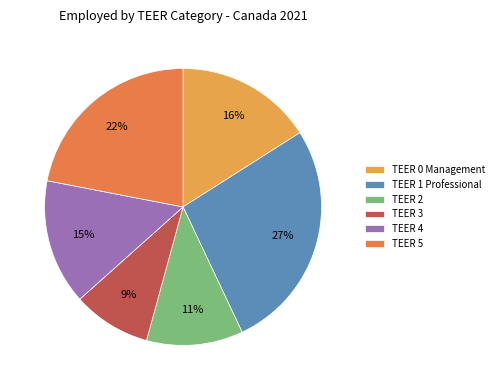

What percentage is NOT represented by TEER 1 Professional?

73.0%